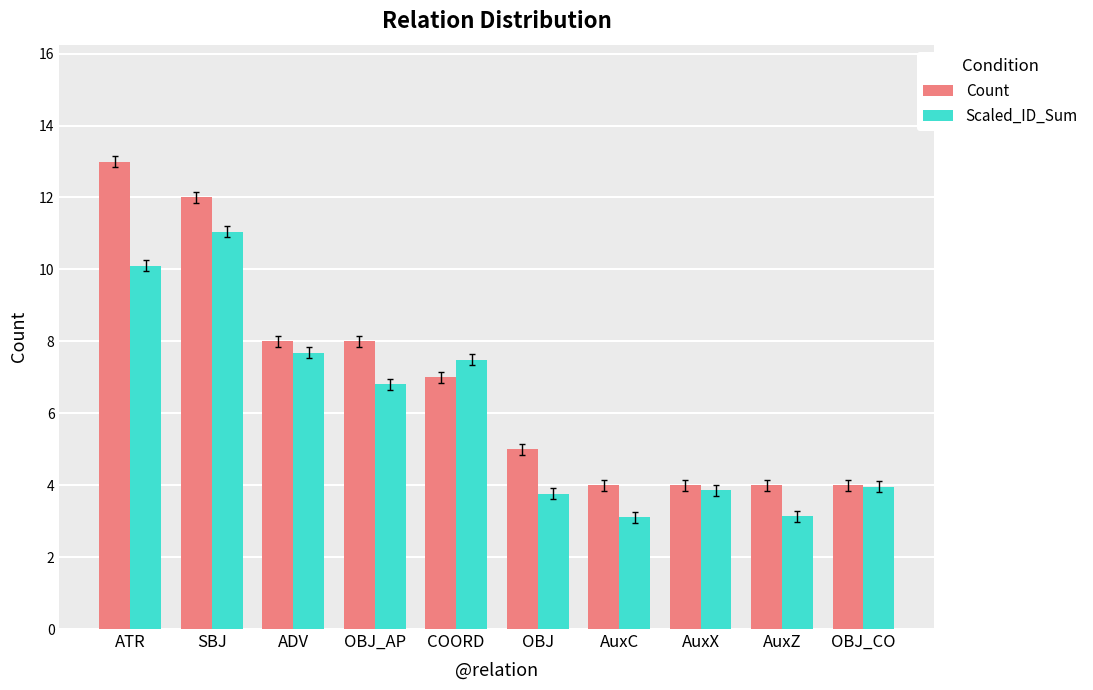

Rank the series by their maximum value, from lowest to highest.

Scaled_ID_Sum, Count